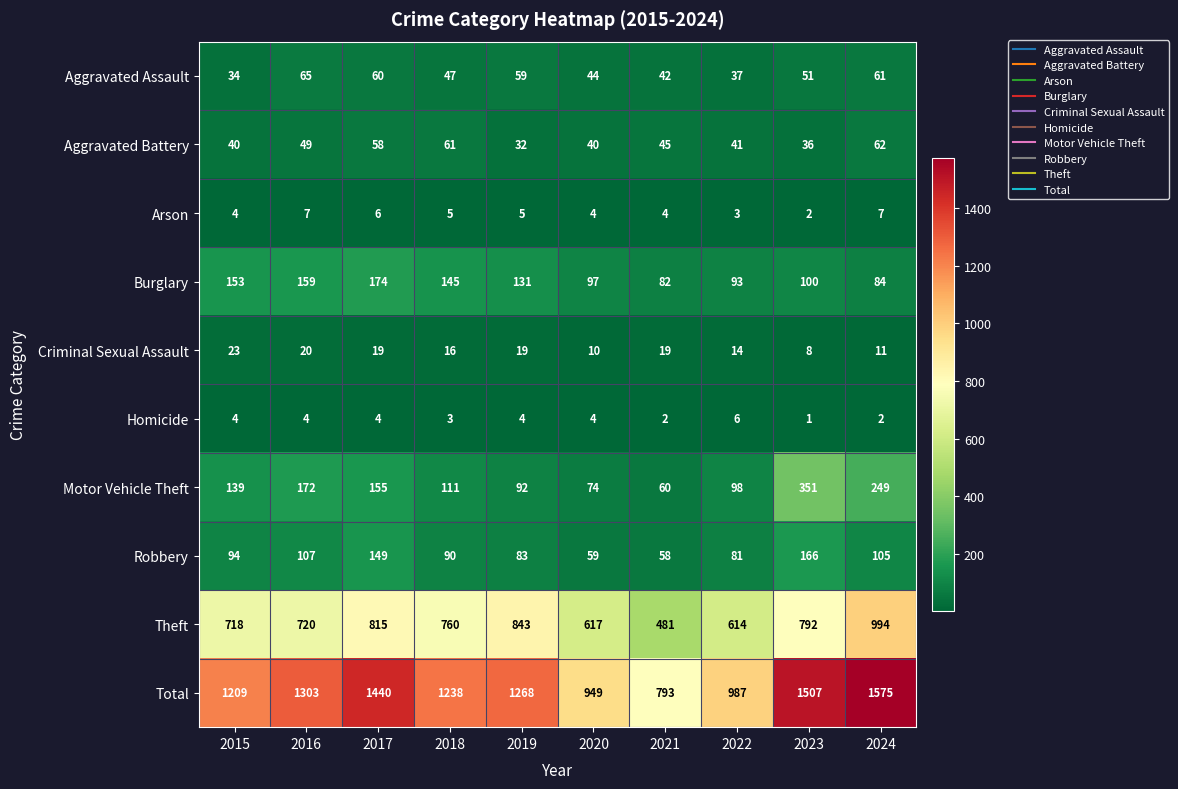

At which category is the sum across all series the highest?

2024